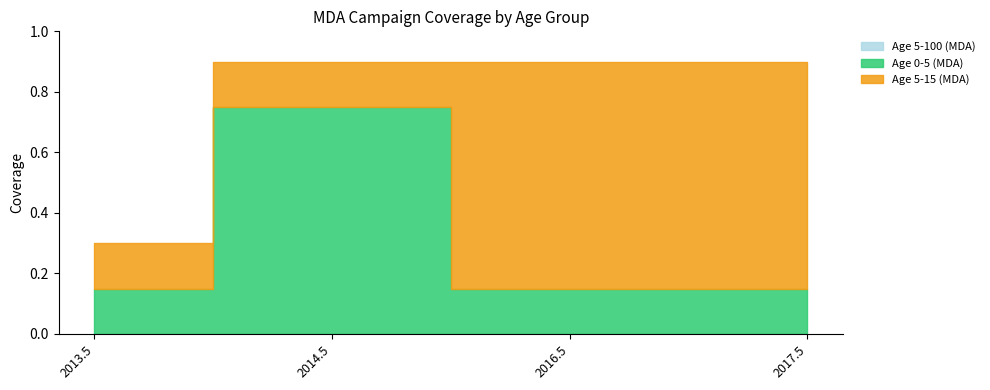

Reading left to right, transcribe all the data shown in this chart.

Age 5-100 (MDA): 0.0	0.0	0.0	0.0
Age 0-5 (MDA): 0.1	0.8	0.1	0.1
Age 5-15 (MDA): 0.1	0.1	0.8	0.8